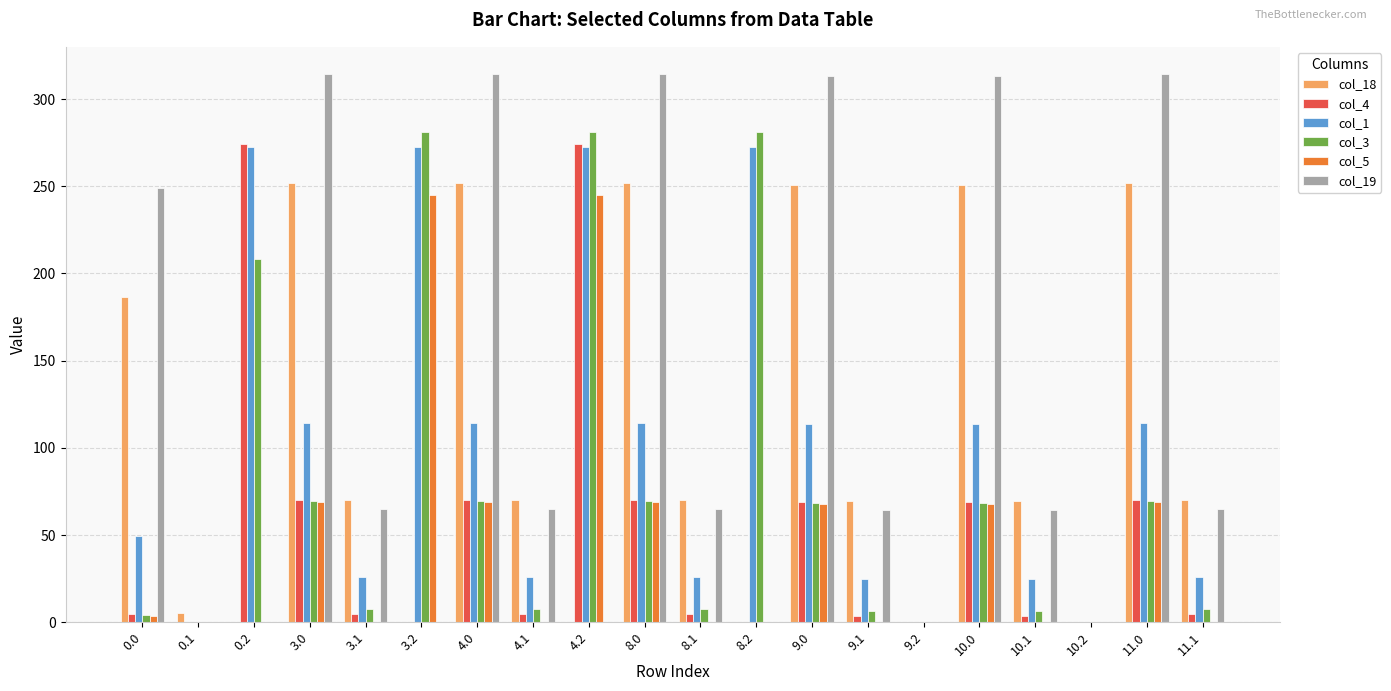

Which series changed the most between 3.0 and 4.2?

col_19